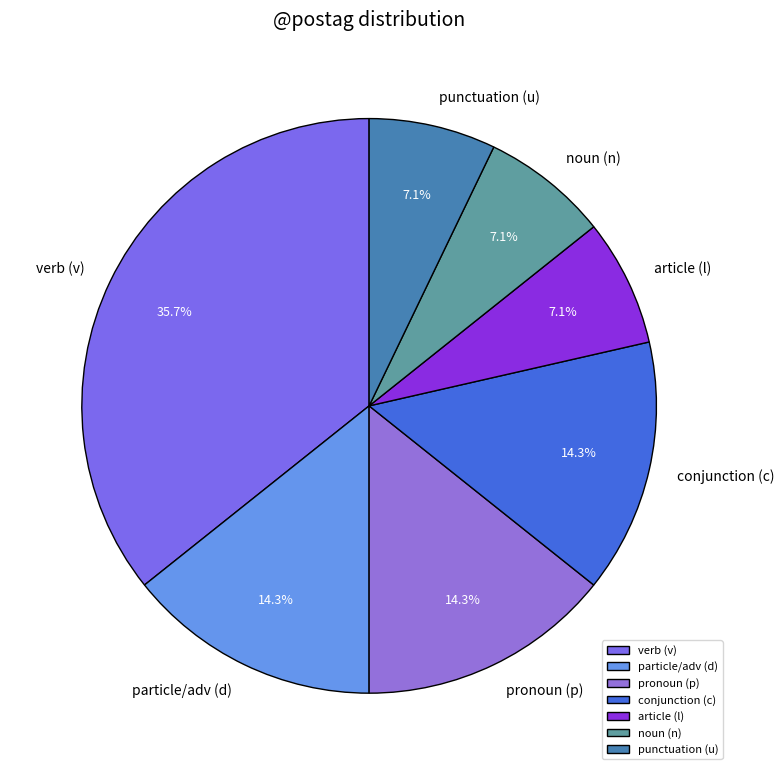

Is the sum of particle/adv (d) and conjunction (c) greater than half?

No